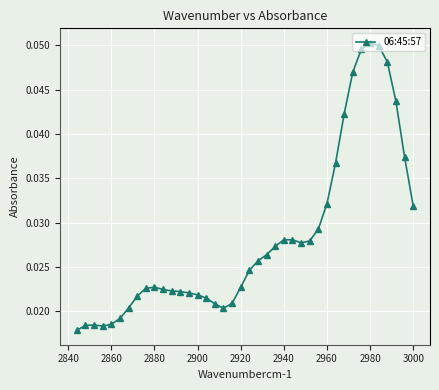

How many values are between 0 and 1?

40